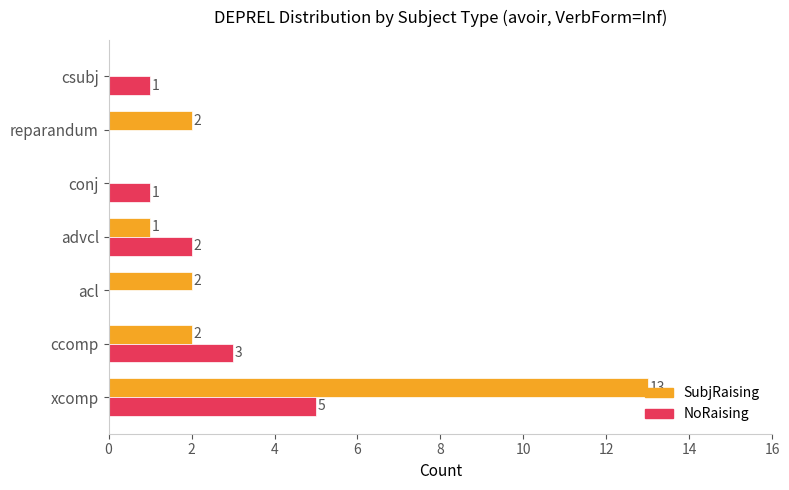

Is the value of NoRaising at advcl greater than the value of SubjRaising at xcomp?

No